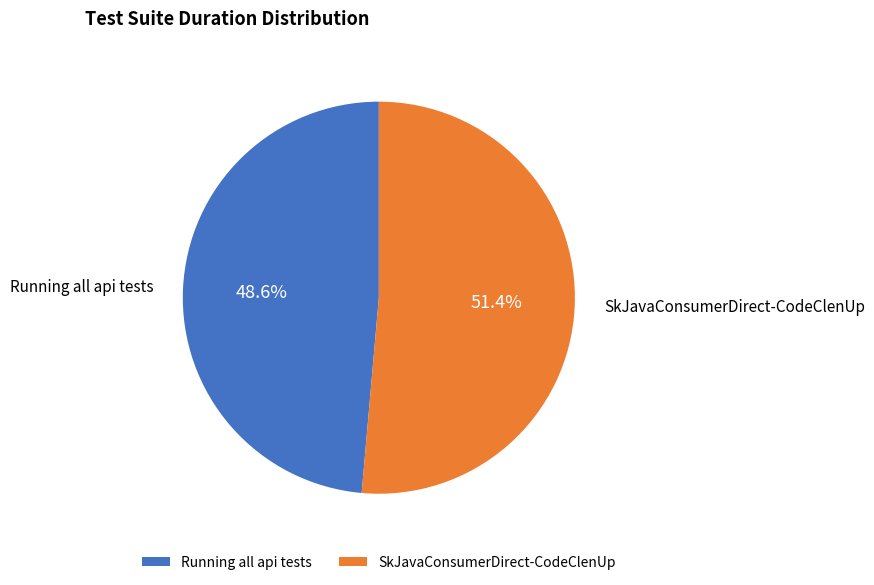

To the nearest percent, what is the difference between the largest and smallest slice percentages?

3%